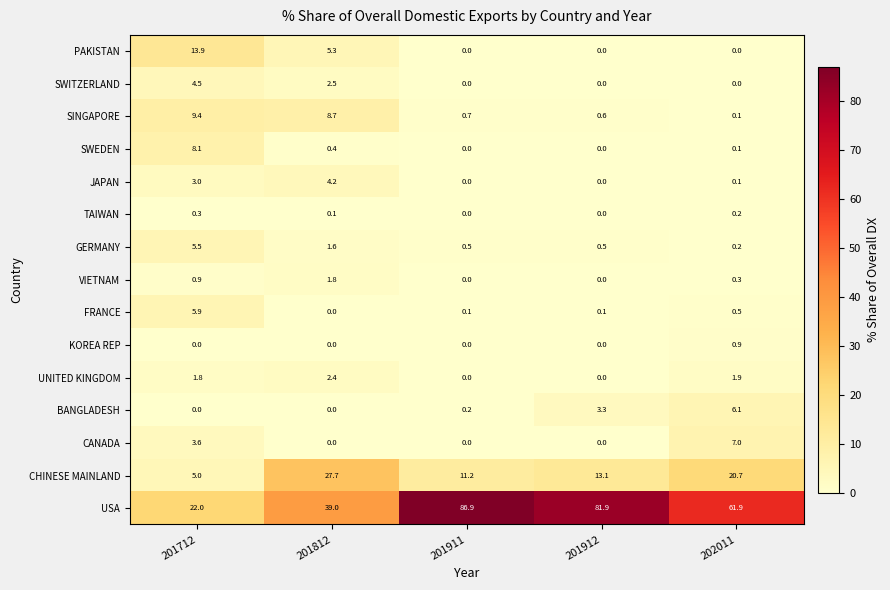

What is the sum of all UNITED KINGDOM values?

6.1